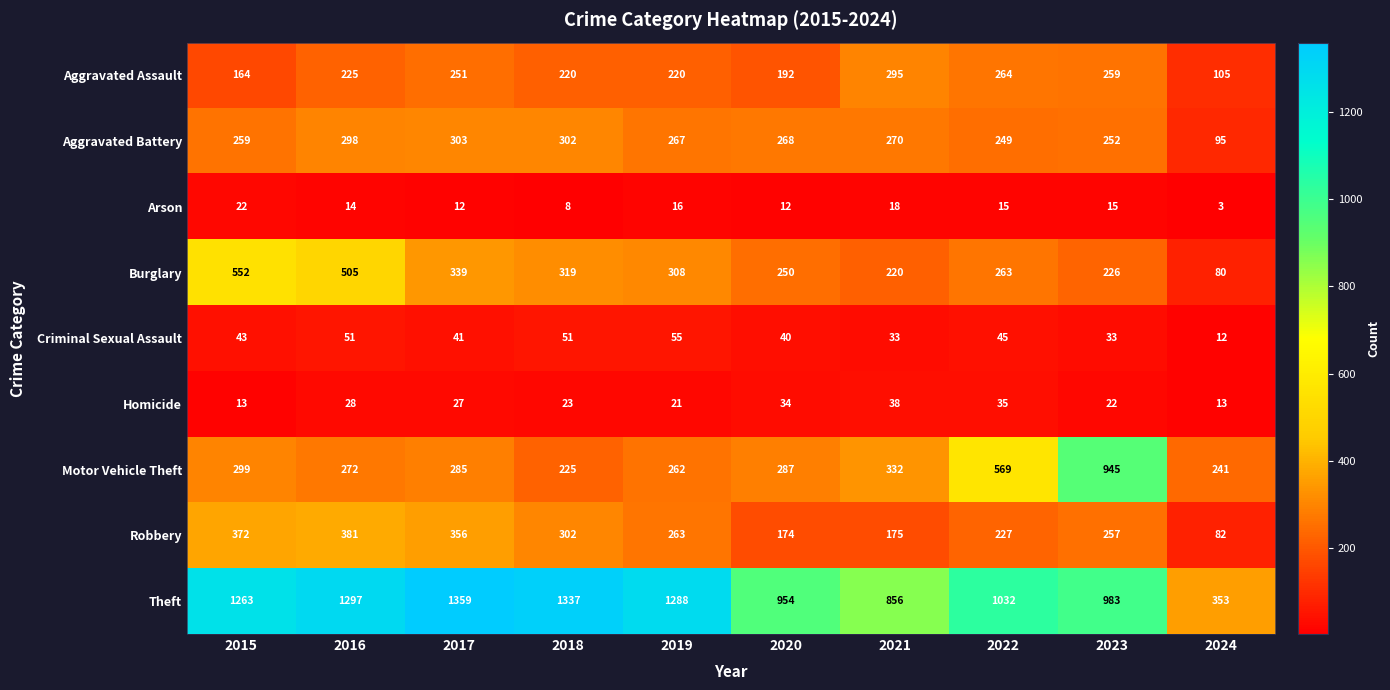

What is the sum of all Motor Vehicle Theft values?

3717